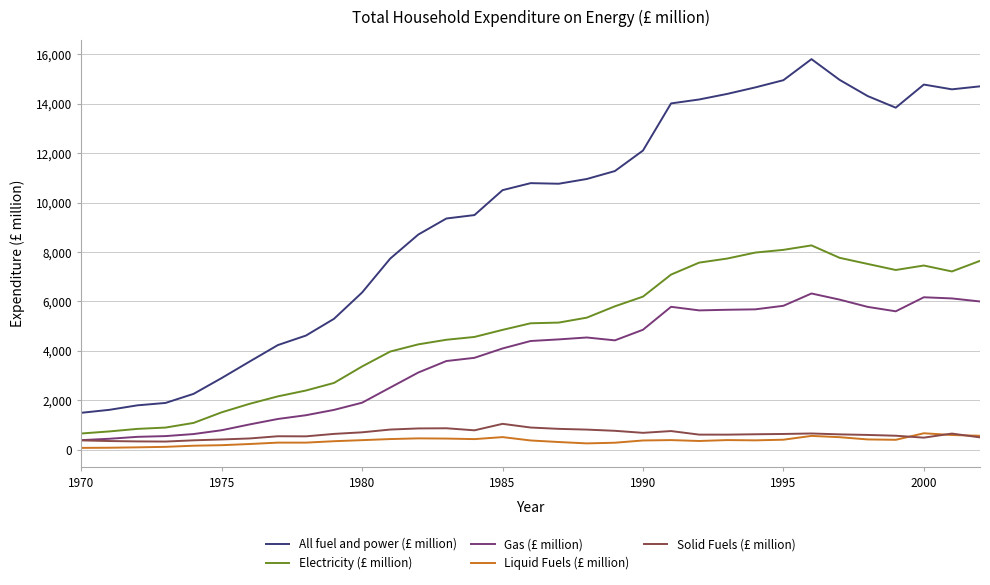

What are all the series names shown in the legend?

All fuel and power (£ million), Electricity (£ million), Gas (£ million), Liquid Fuels (£ million), Solid Fuels (£ million)